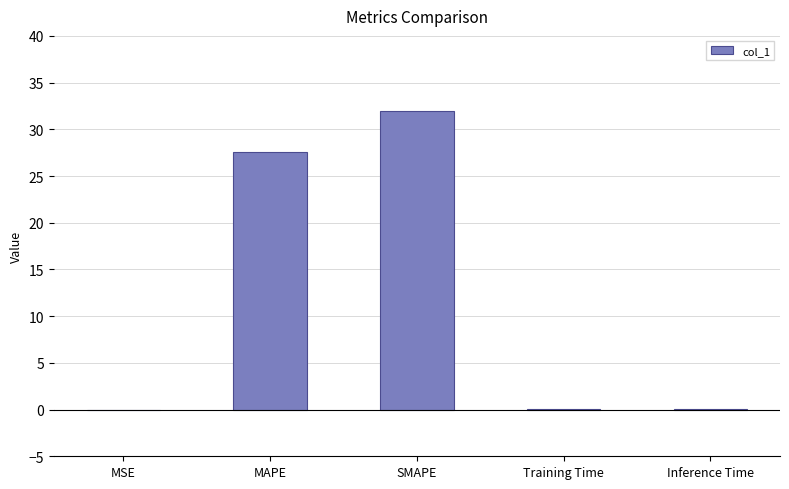

Which label corresponds to the largest value in the chart?

SMAPE